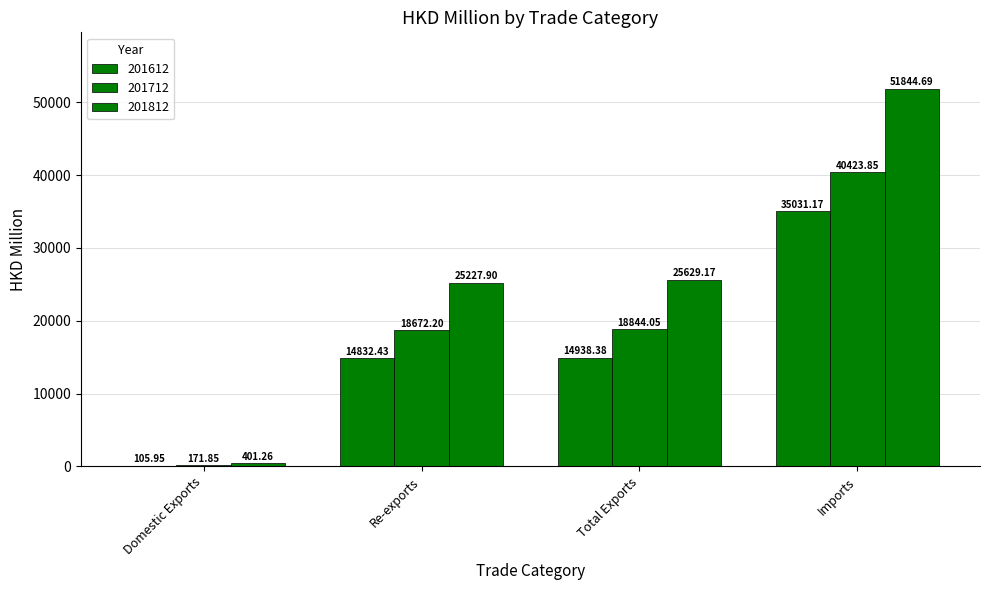

Which category has the highest value in the 201712 series?

Imports